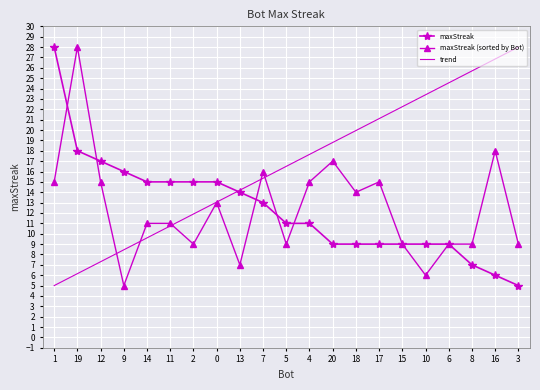

Which label corresponds to the smallest value in the chart?

3